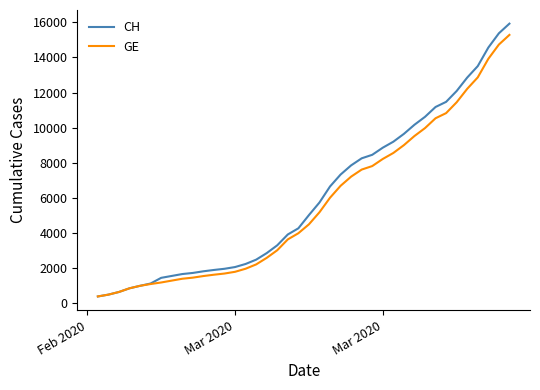

Which series has the largest range (max minus min)?

CH